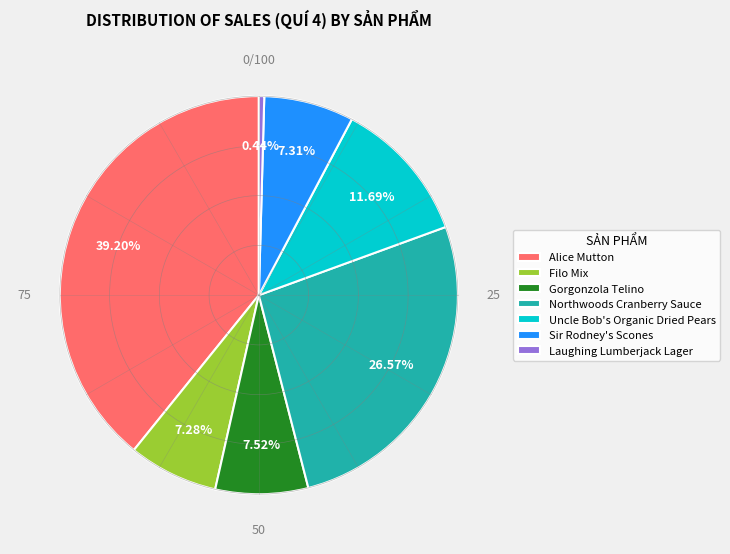

Is there any slice that represents more than half of the pie?

No